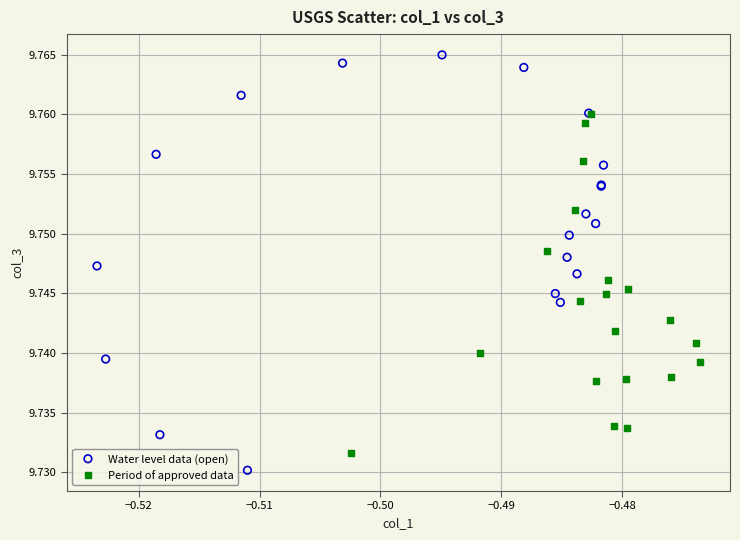

What are all the series names shown in the legend?

Water level data (open), Period of approved data